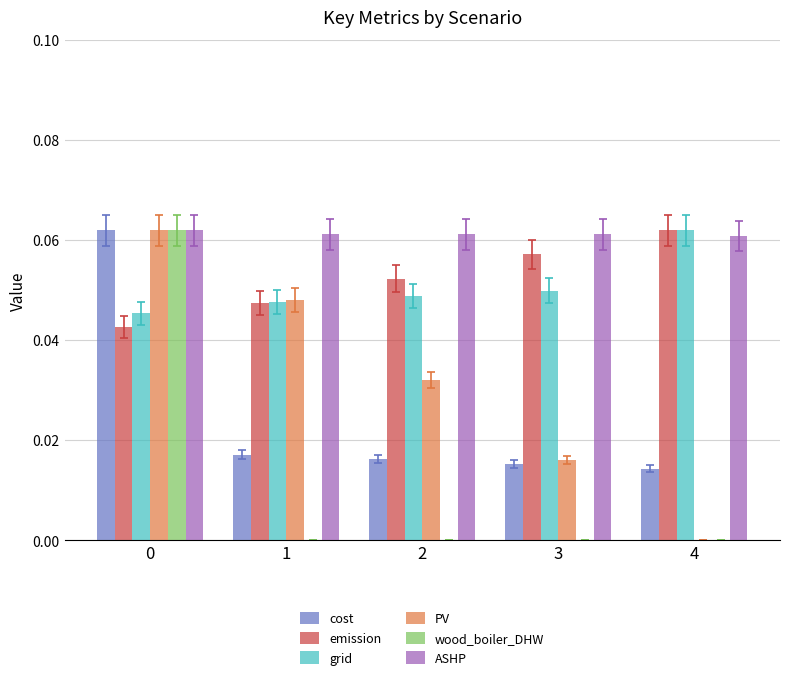

At which label is PV closest to 0?

4